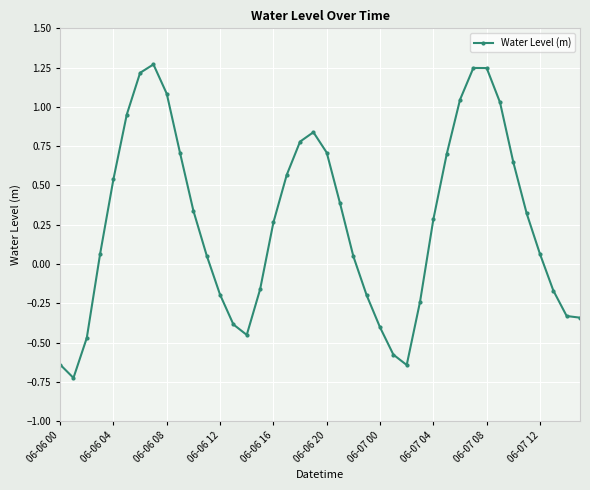

What is the smallest value displayed?

-0.7